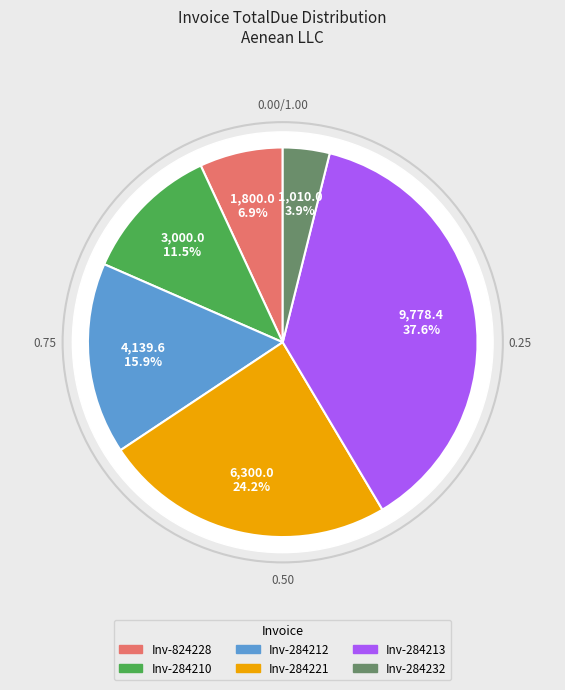

True or false: 53xl6j2d9sbgv0aoa71g7 accounts for 30% of the total.

False